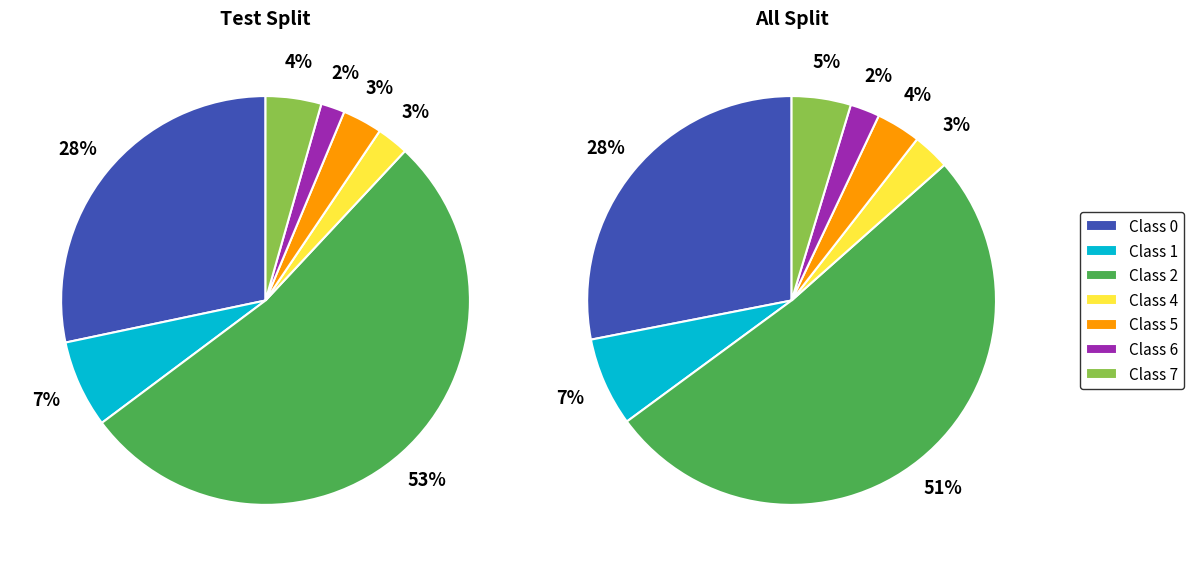

How many slices are in this pie chart?

7